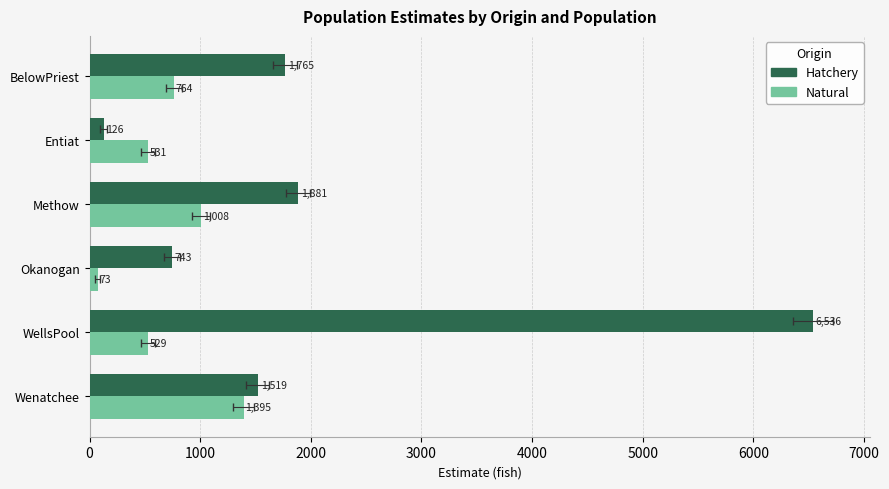

What is the difference between the maximum and minimum values in the Hatchery series?

6410